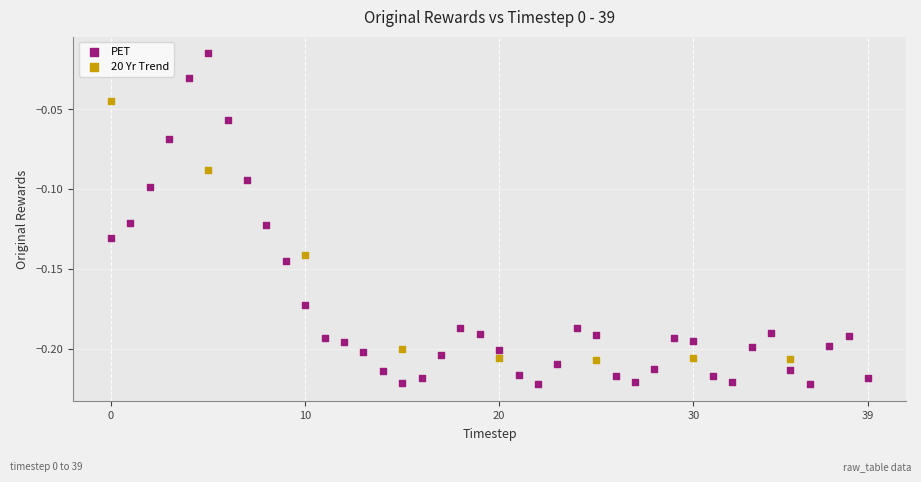

Which series reaches the maximum Y coordinate?

PET